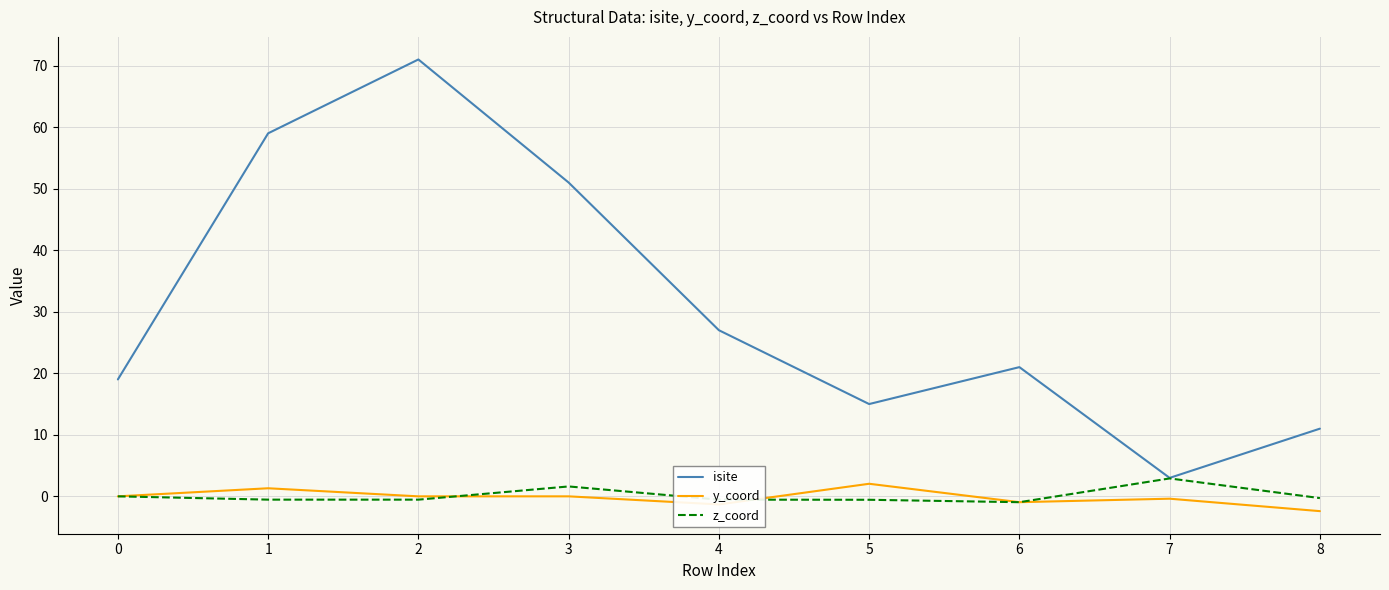

What is the spread (max minus min) of values at 0?

19.0